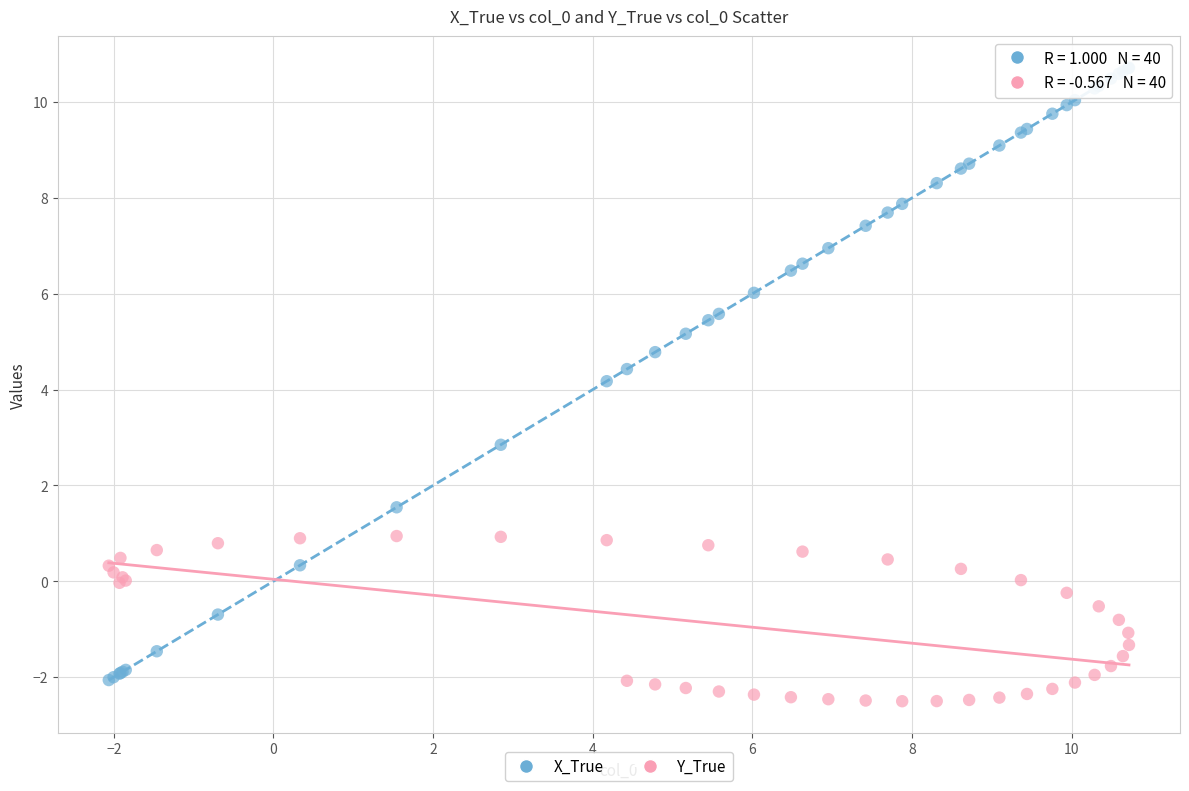

What is the X range (max minus min) for the scatter plot?

12.8